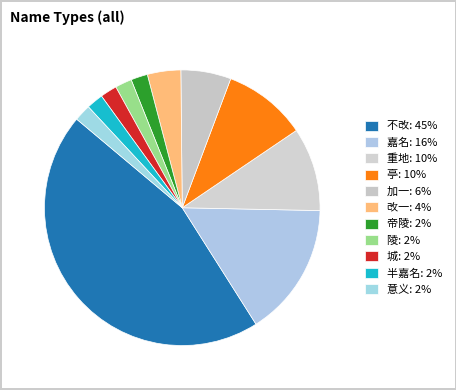

To the nearest percent, what portion does 改一 represent?

4%